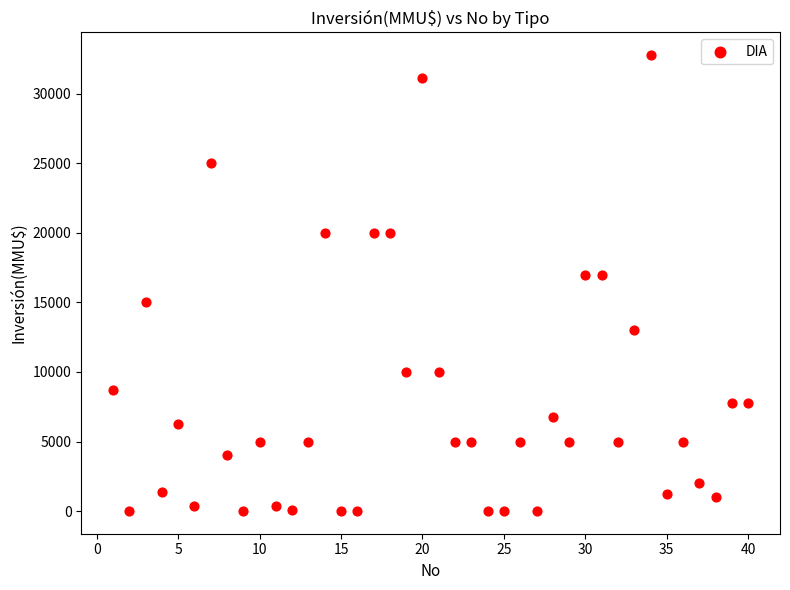

What is the range of X values (max minus min)?

39